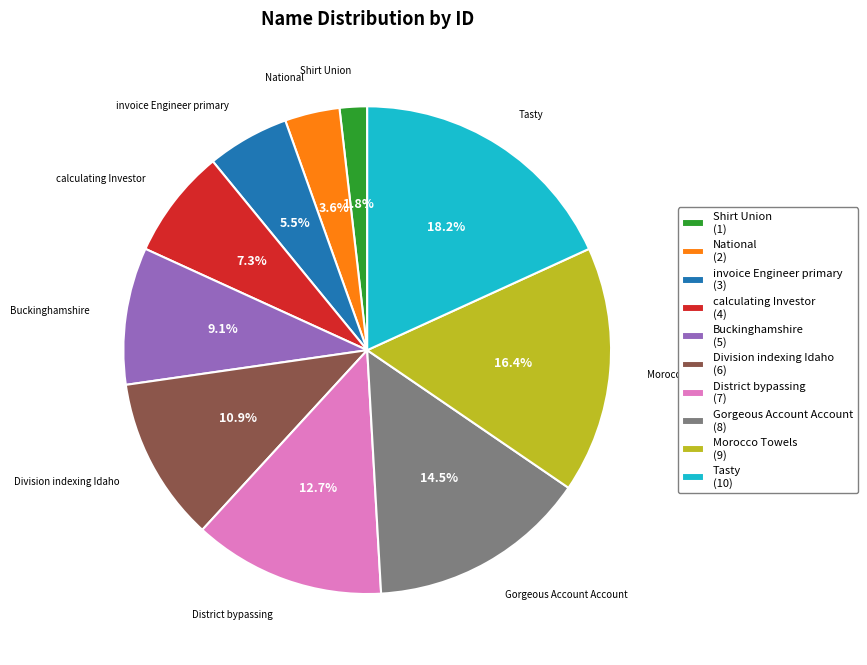

How many segments does this pie chart have?

10